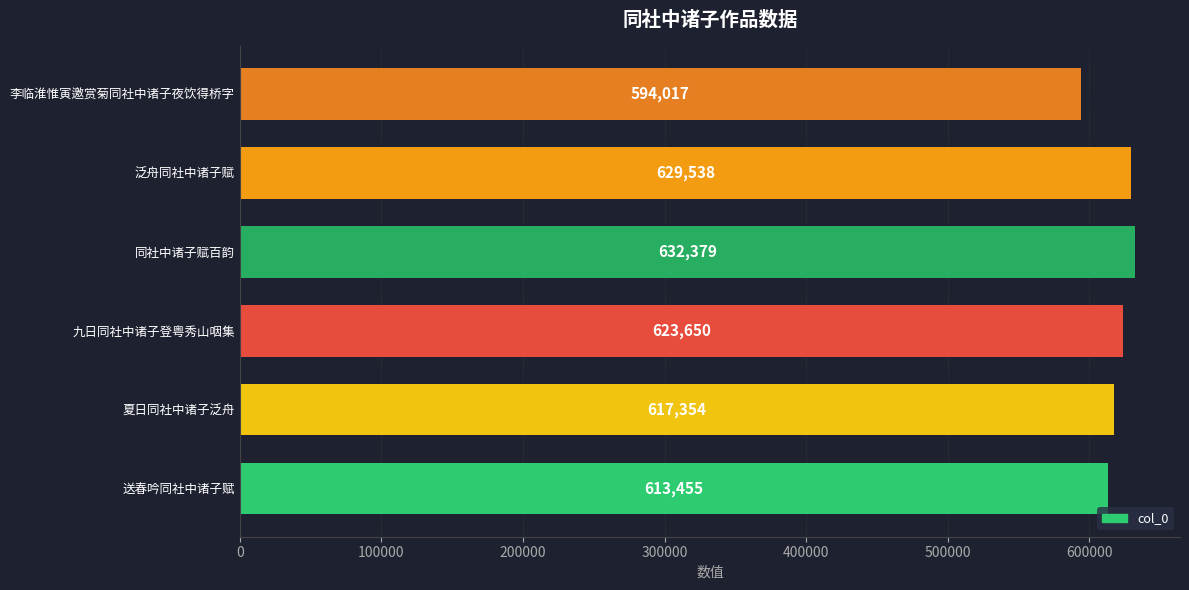

Read the value at 送春吟同社中诸子赋, to the nearest 10.

613460